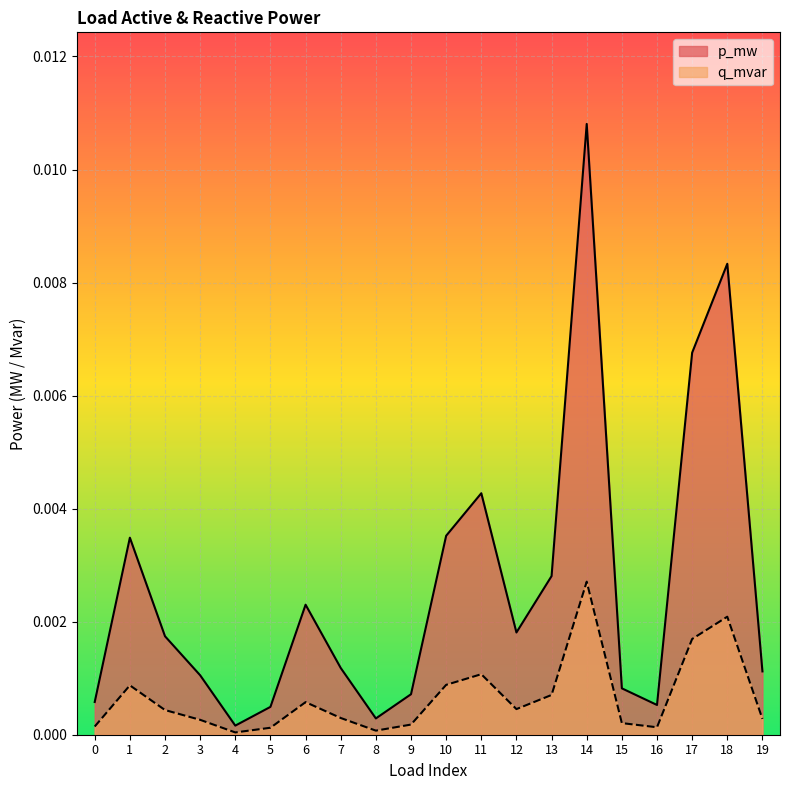

Which series has the widest spread of values?

p_mw